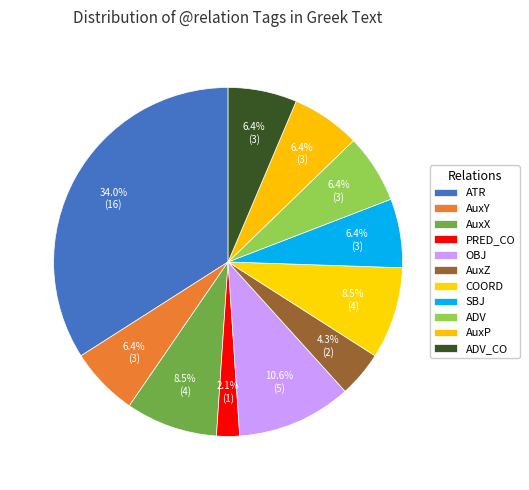

Rank the categories by value from lowest to highest.

PRED_CO, AuxZ, AuxY, SBJ, ADV, AuxP, ADV_CO, AuxX, COORD, OBJ, ATR